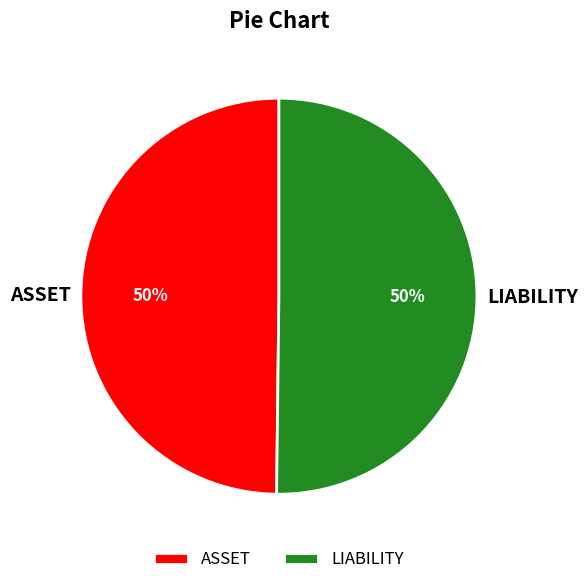

What percentage is the ASSET slice, to the nearest percent?

50%